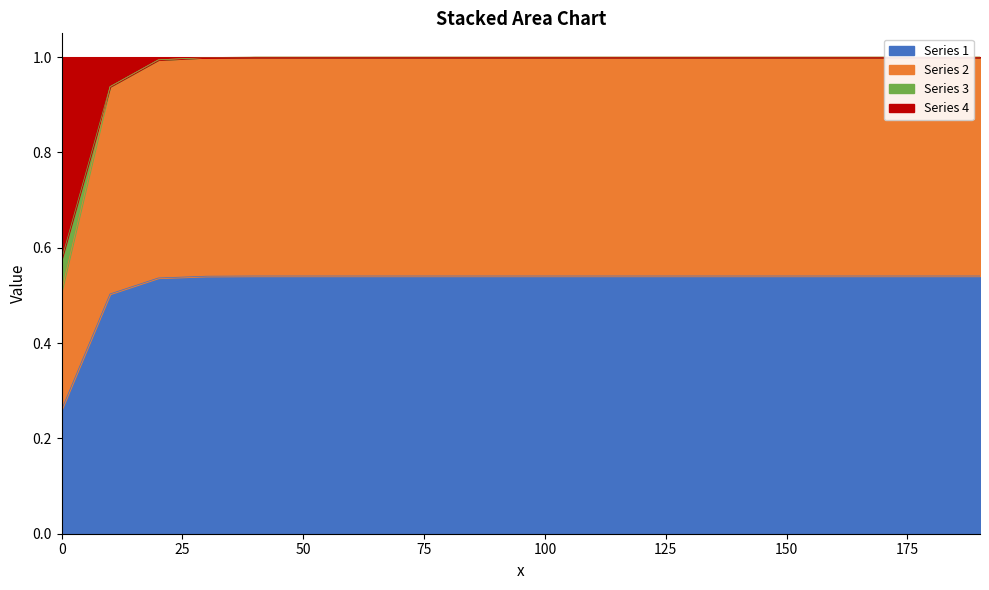

At how many categories does at least one series exceed 0?

20